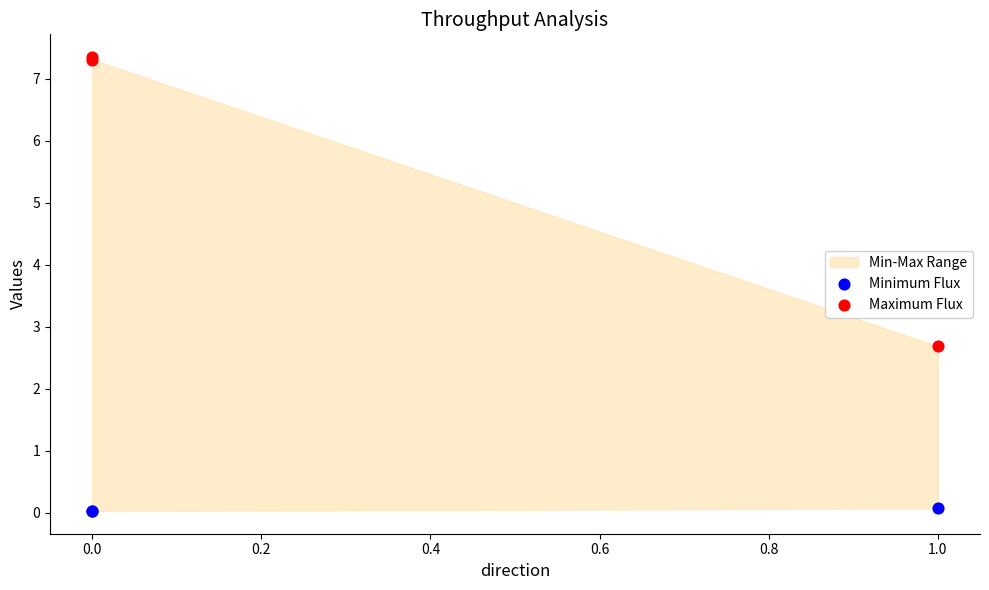

Which series contains the highest Y value?

Maximum Flux